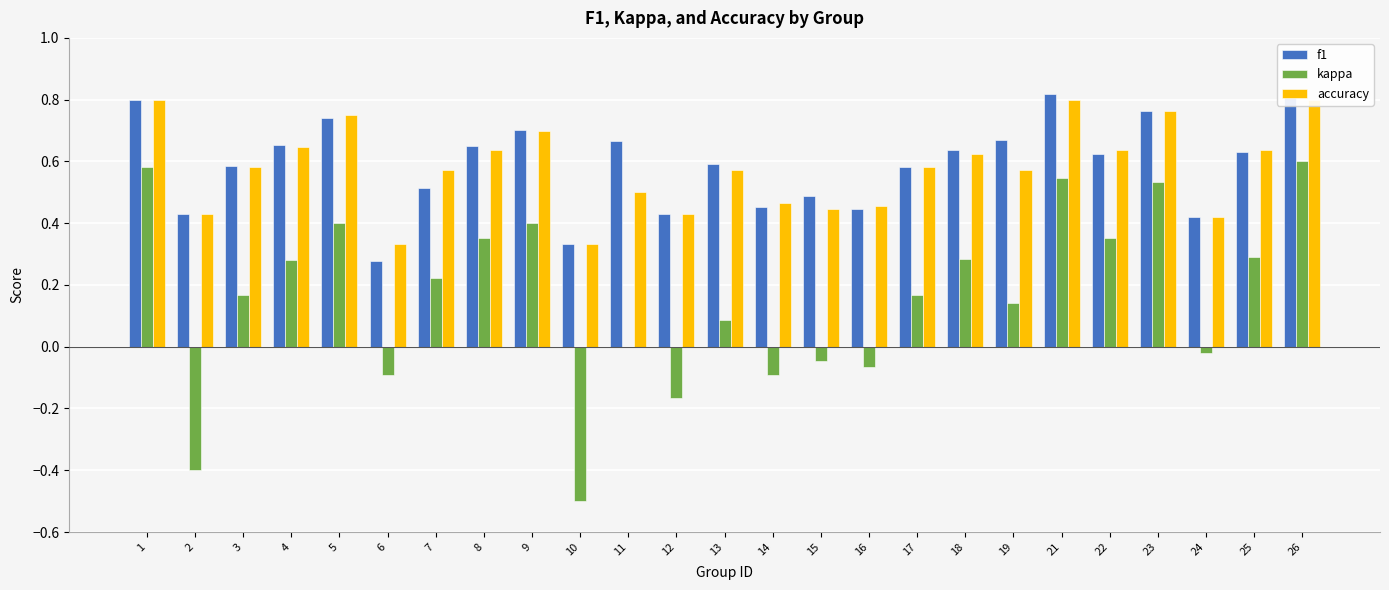

What is the maximum value shown in the chart?

0.8